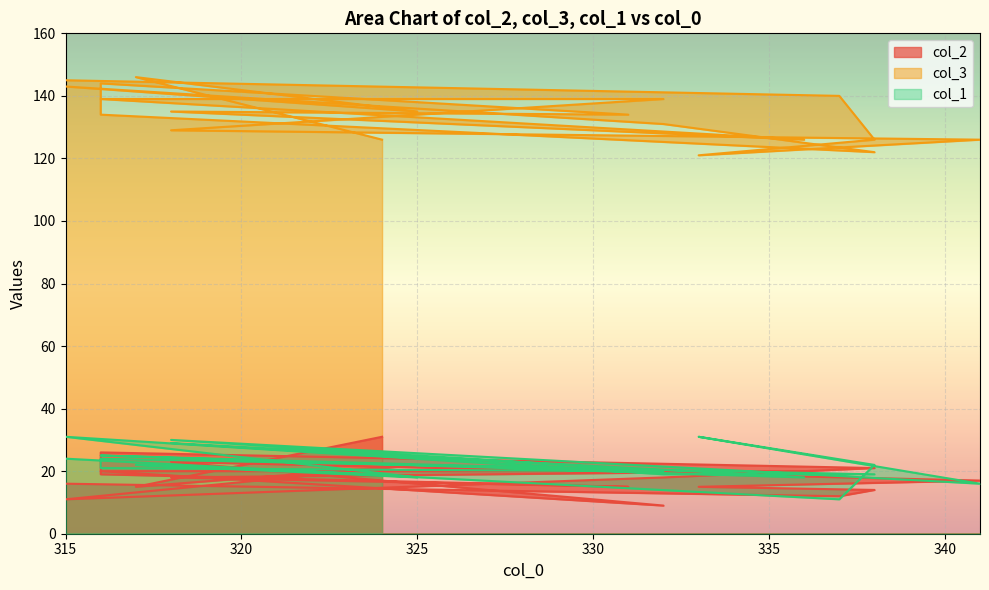

How many interior local valleys does the col_2 series have?

5